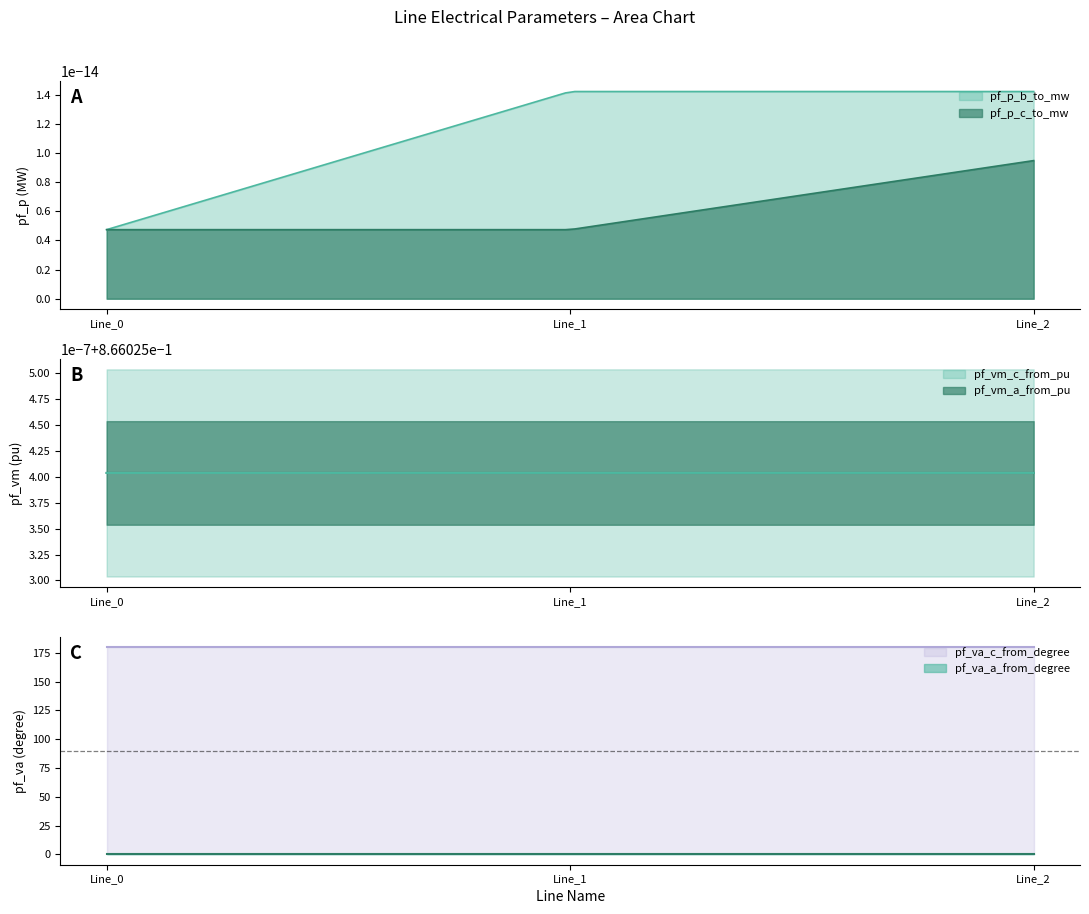

At which category does the chart reach its minimum across all series?

Line_0